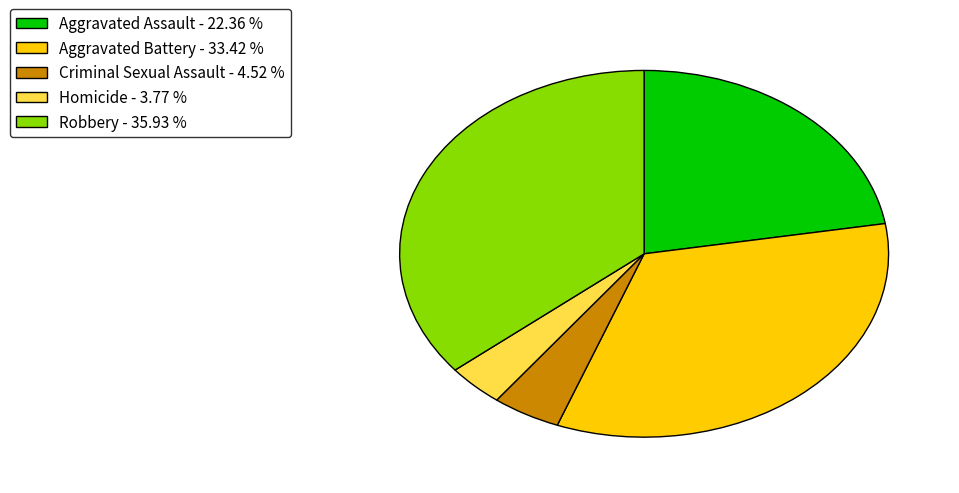

Does Criminal Sexual Assault represent more than half of the total?

No